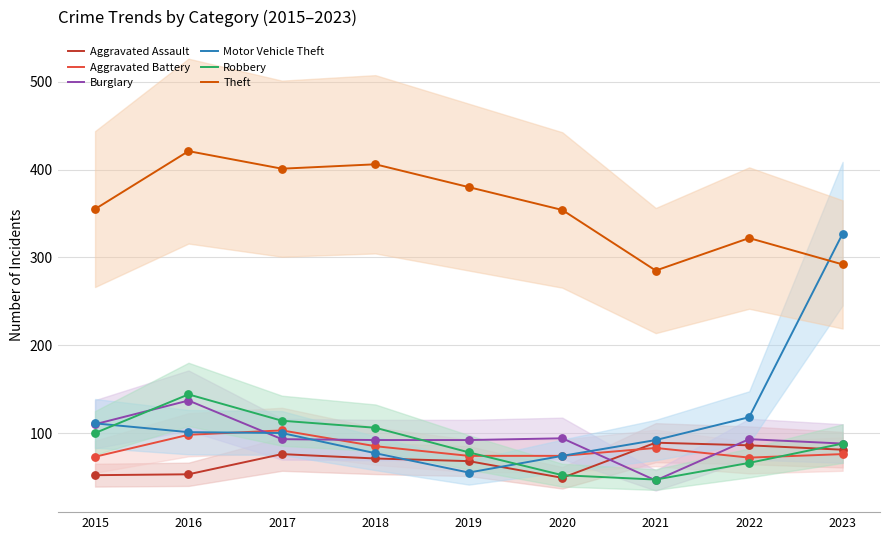

What are all the series names shown in the legend?

Aggravated Assault, Aggravated Battery, Burglary, Motor Vehicle Theft, Robbery, Theft